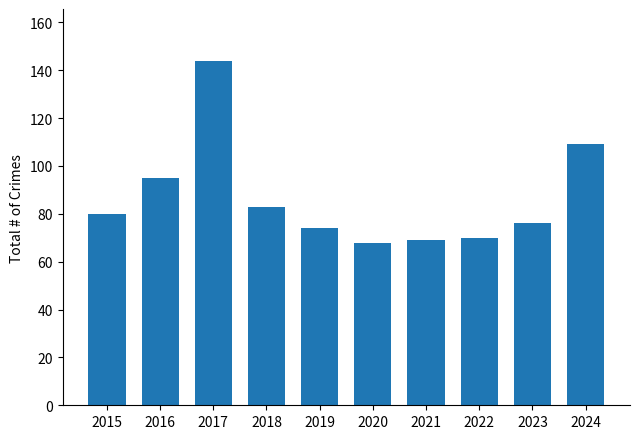

What is the smallest value displayed?

68